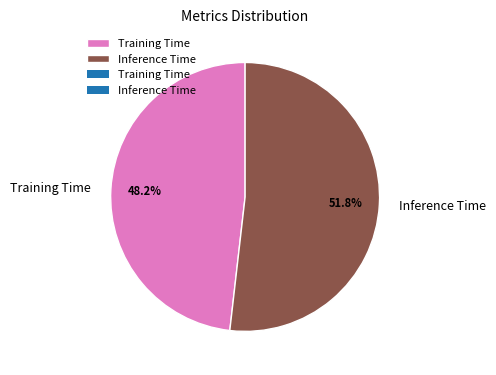

To the nearest percent, what percentage of the pie is Training Time?

48%